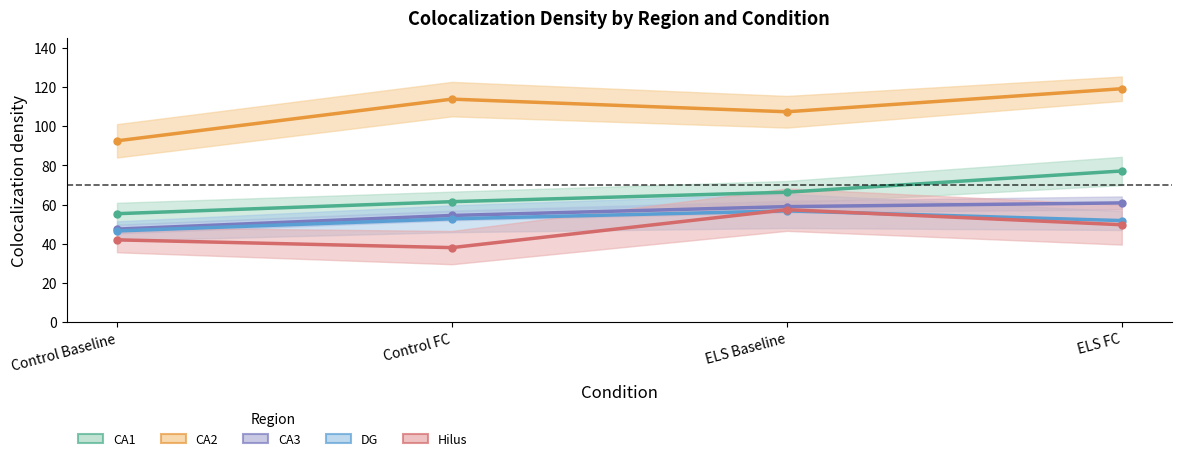

Does the chart display data point markers on the line(s)?

Yes